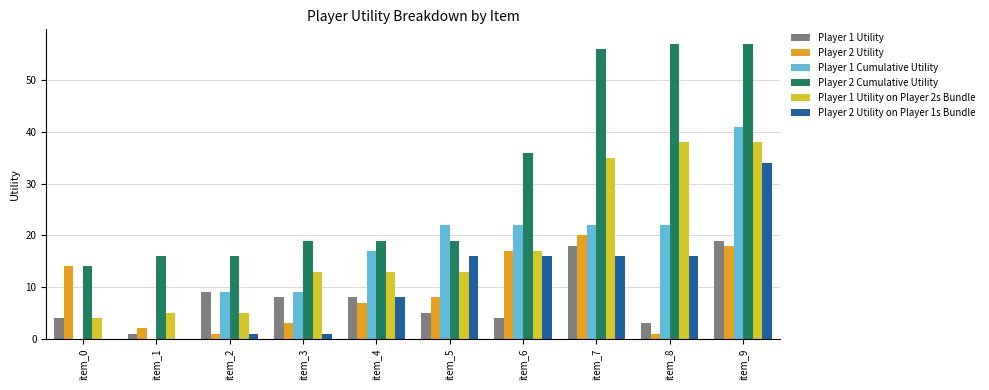

How many distinct data groups are displayed?

6